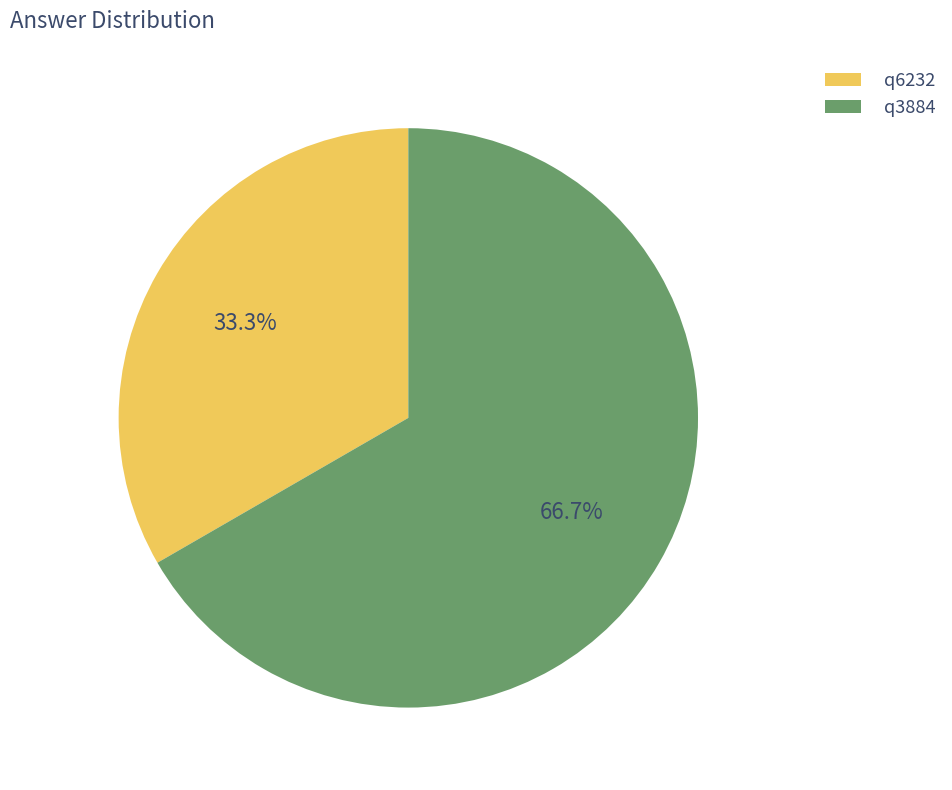

True or false: q6232 accounts for 33% of the total.

True